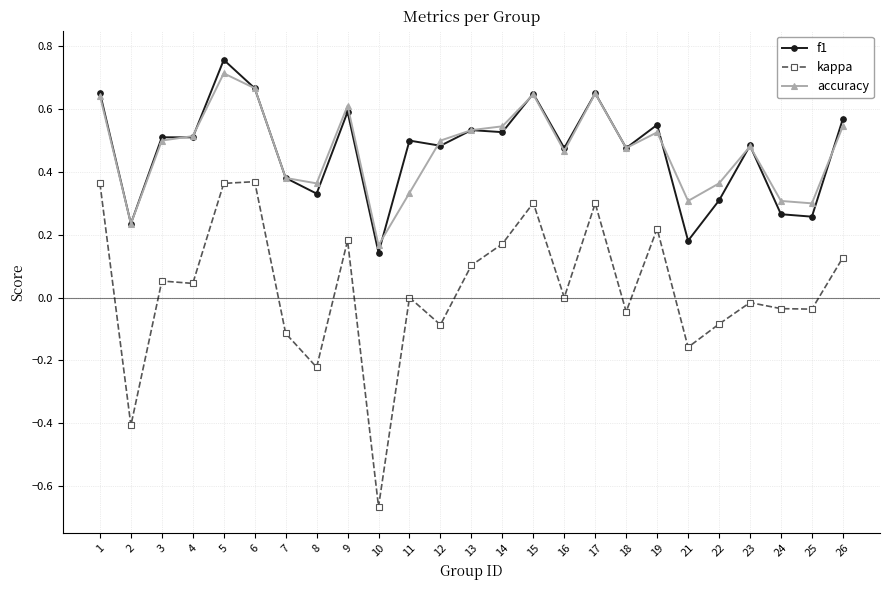

Rank the series by their maximum value, from lowest to highest.

kappa, accuracy, f1